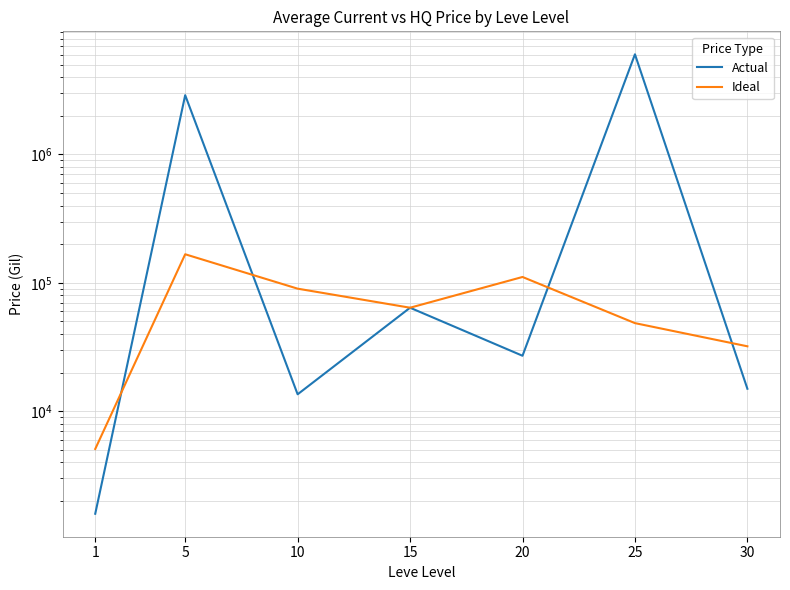

What is the spread (max minus min) of values at 30?

17059.4